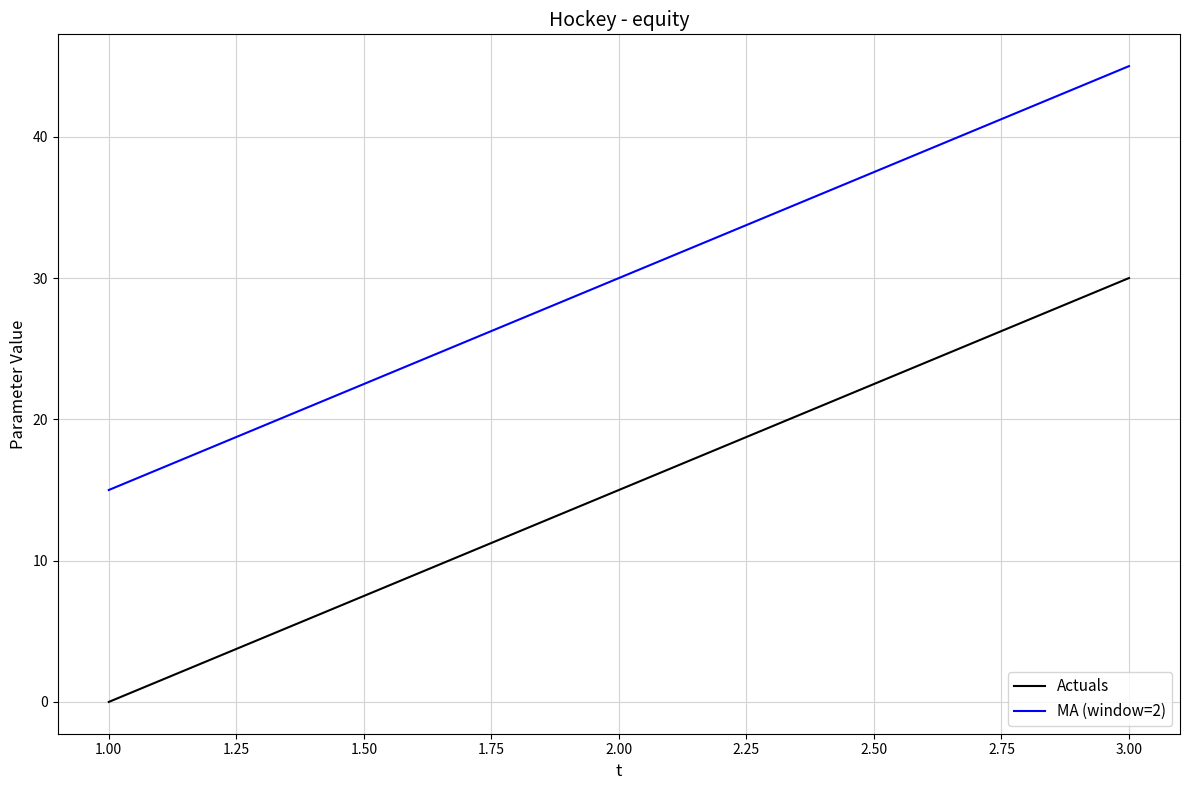

Rank the series by their maximum value, from lowest to highest.

Actuals, MA (window=2)